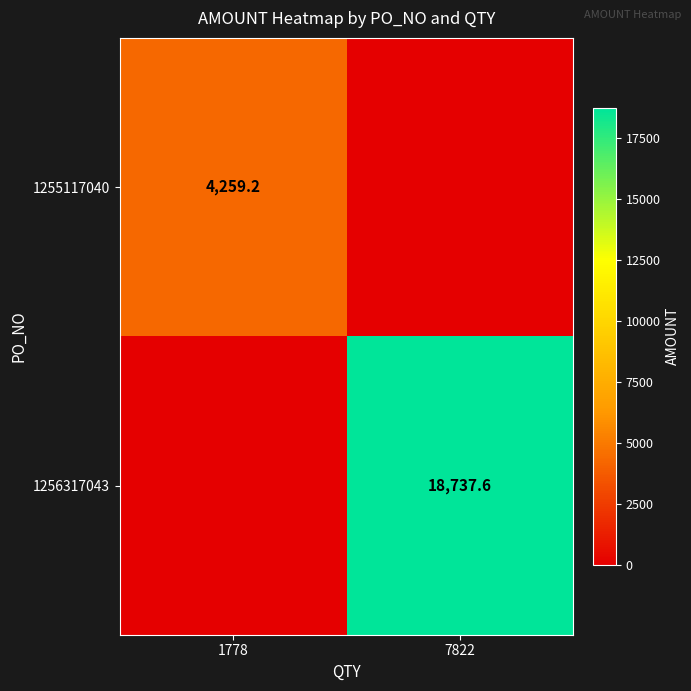

Is the value of 1256317043 at 7822 greater than the value of 1255117040 at 1778?

Yes